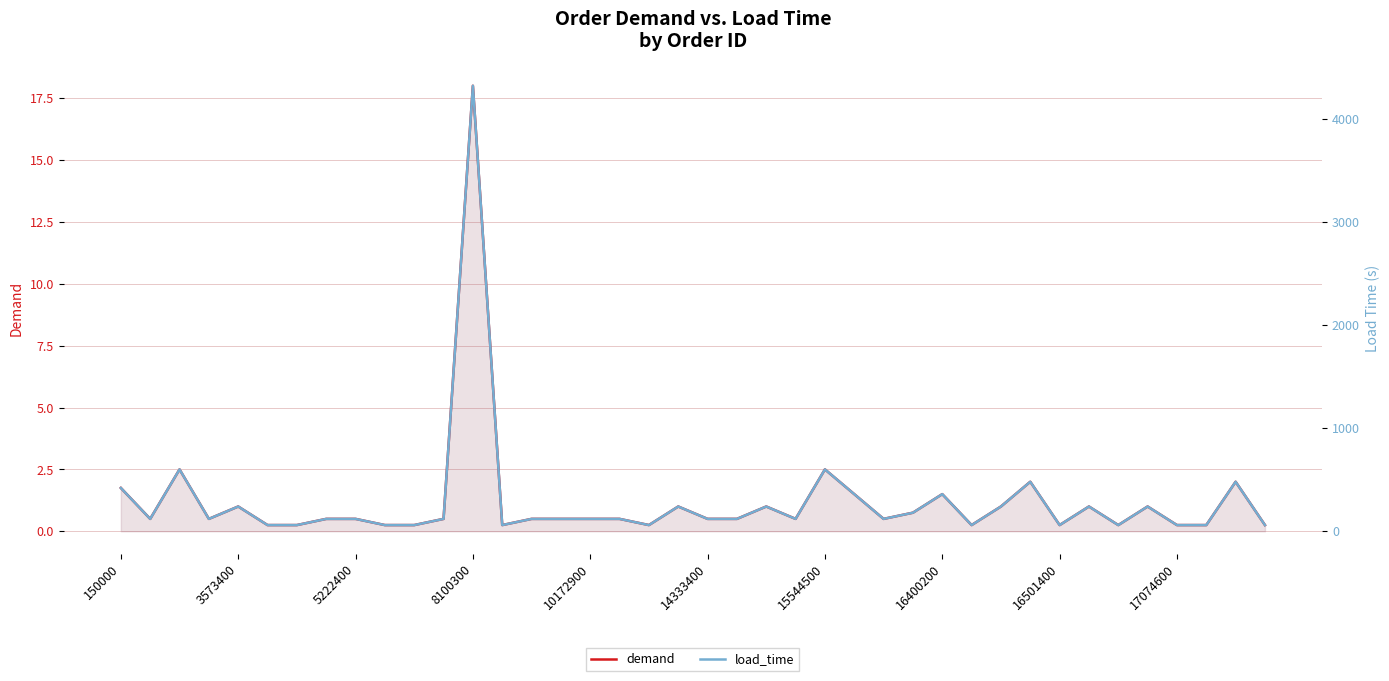

What is the value of the demand point at the 2nd from the left?

0.5